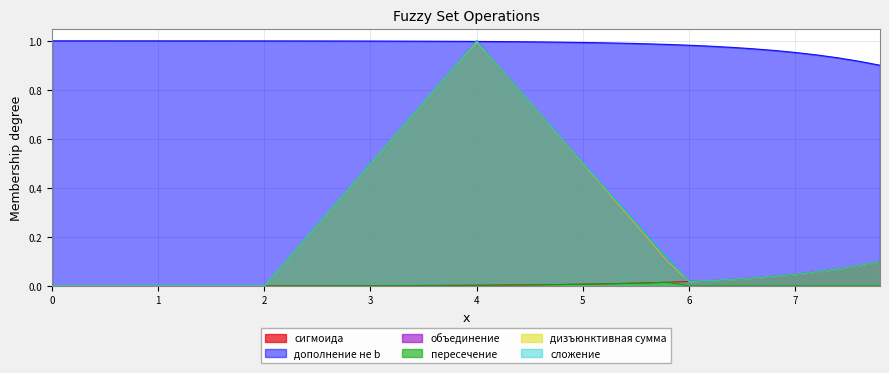

True or false: сложение and дополнение не b cross at least once.

False